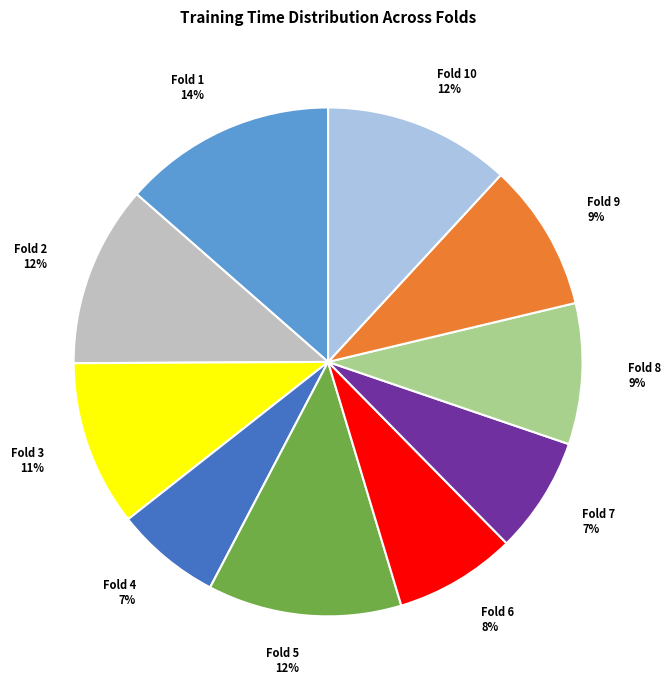

Is there any slice that represents more than half of the pie?

No